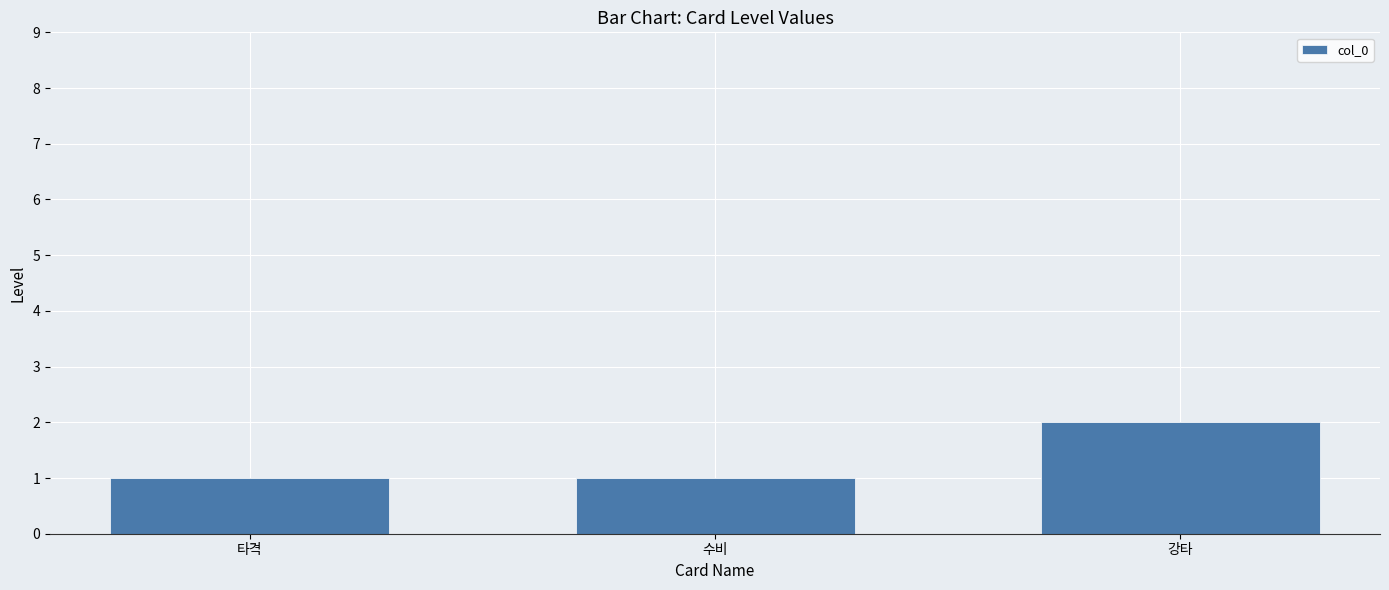

What is the label of the 2nd bar from the left?

수비